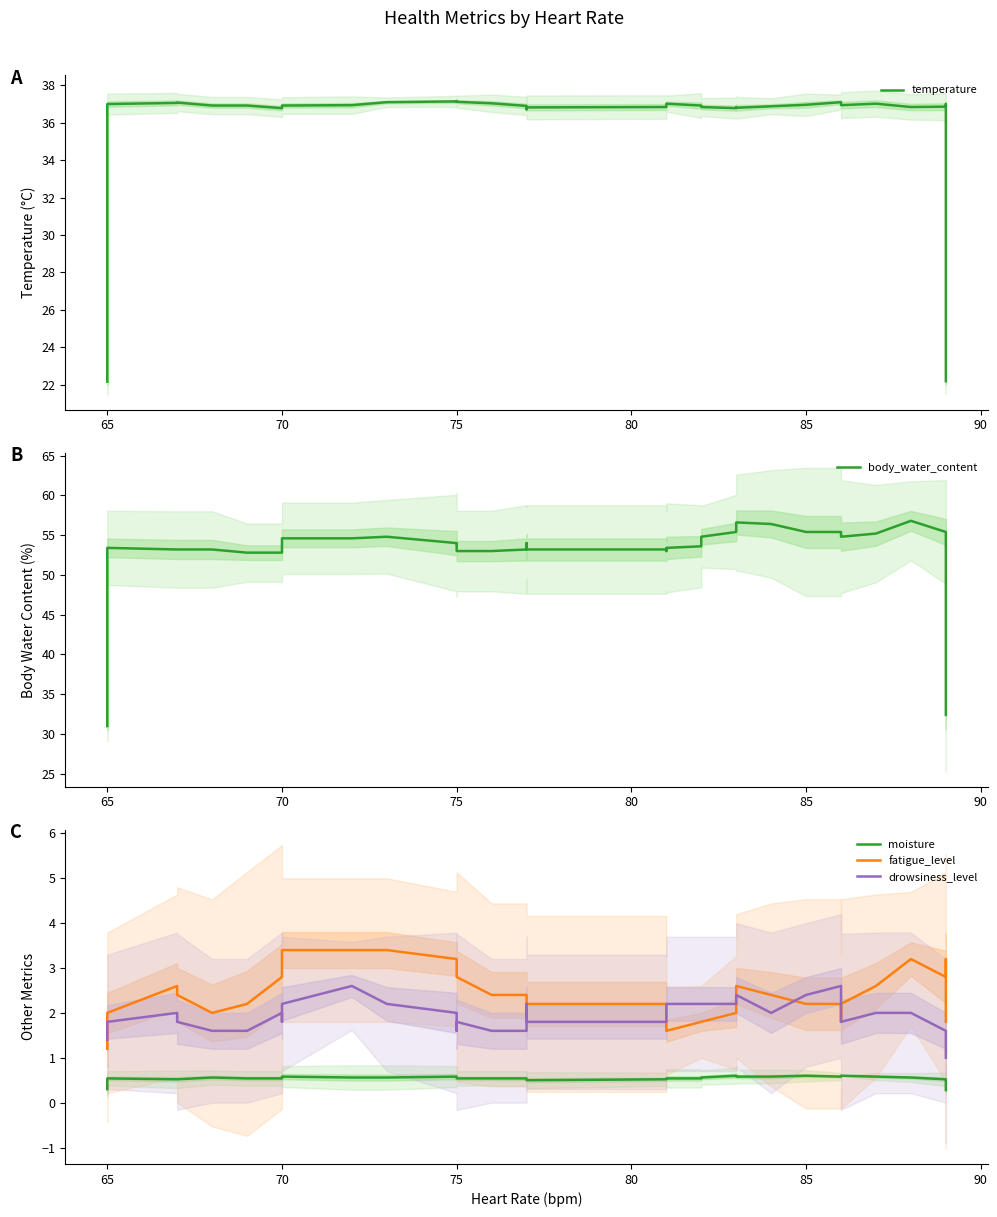

Is it true that body_water_content equals 33.3 at 28?

False